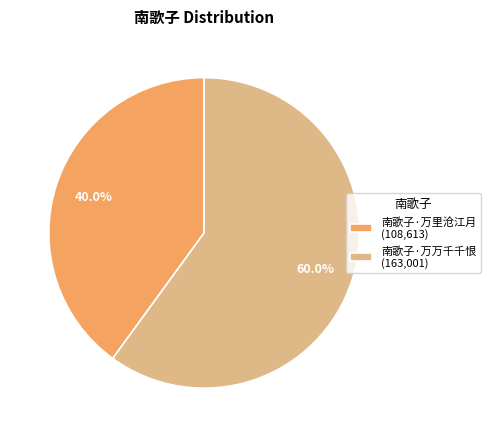

To the nearest percent, what is the difference between the largest and smallest slice percentages?

20%